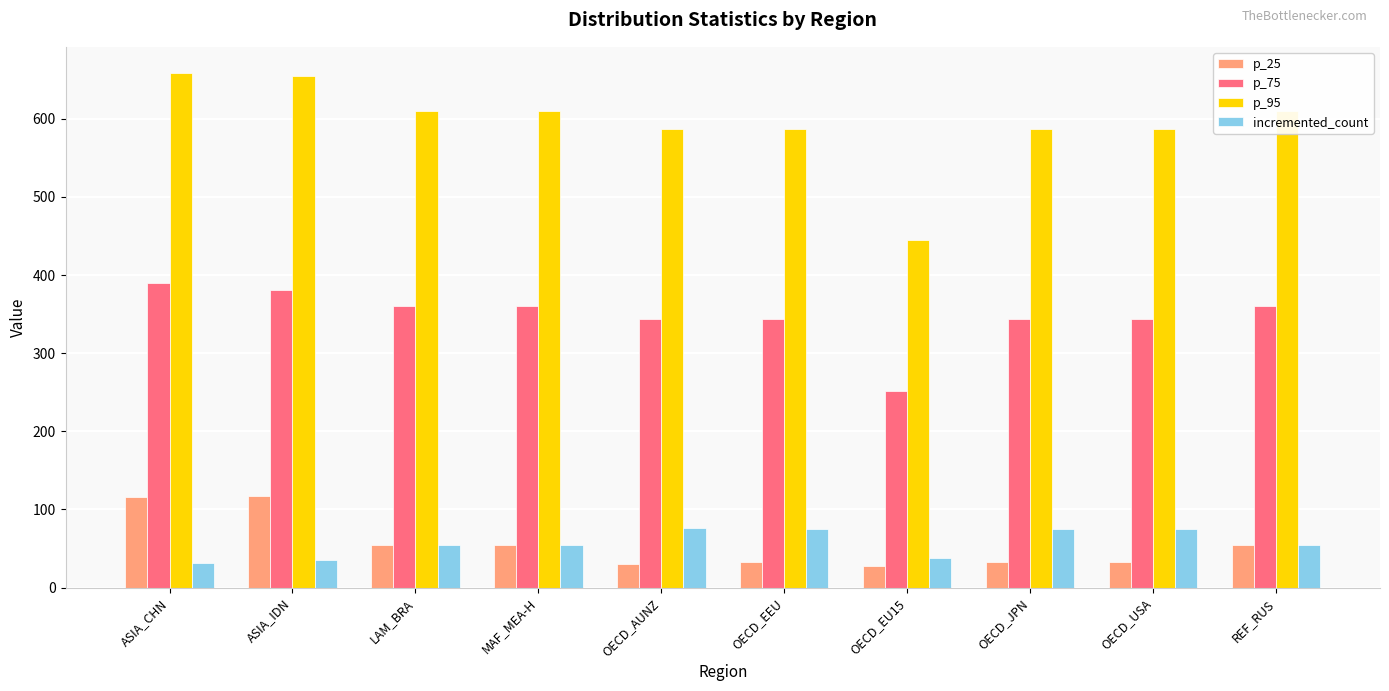

Rank the series by their maximum value, from lowest to highest.

incremented_count, p_25, p_75, p_95